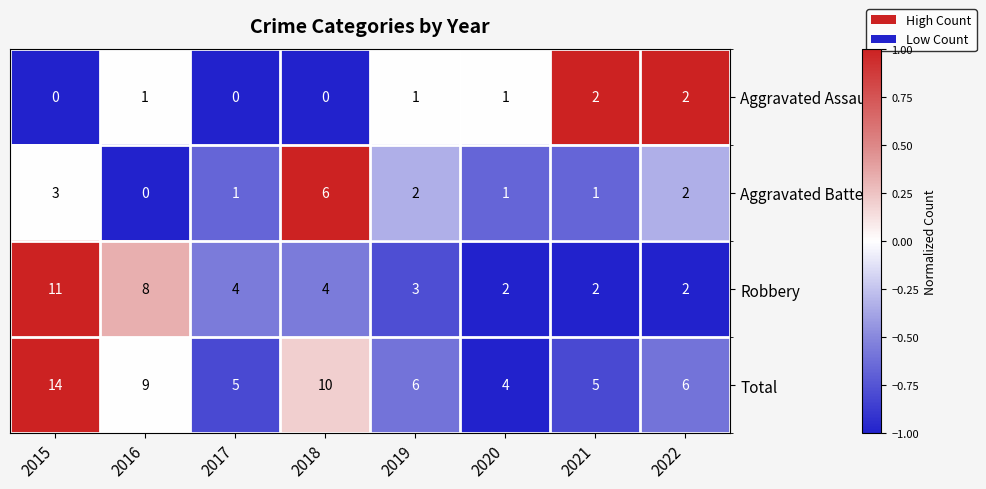

What is the sum of the Total values at 2019 and 2020?

10